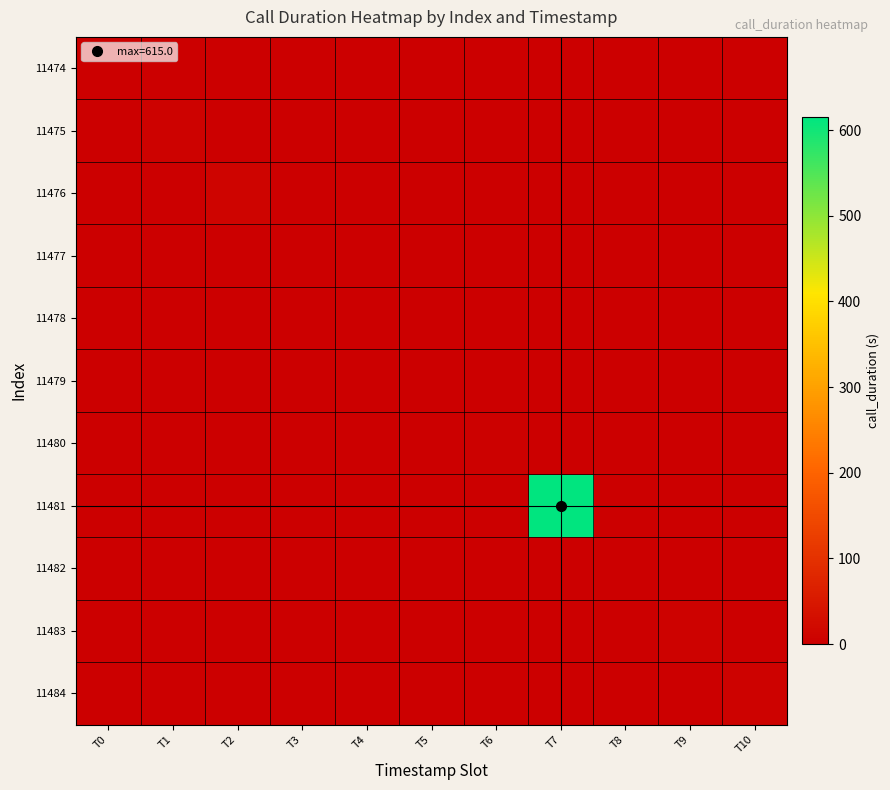

What is the greatest value displayed?

615